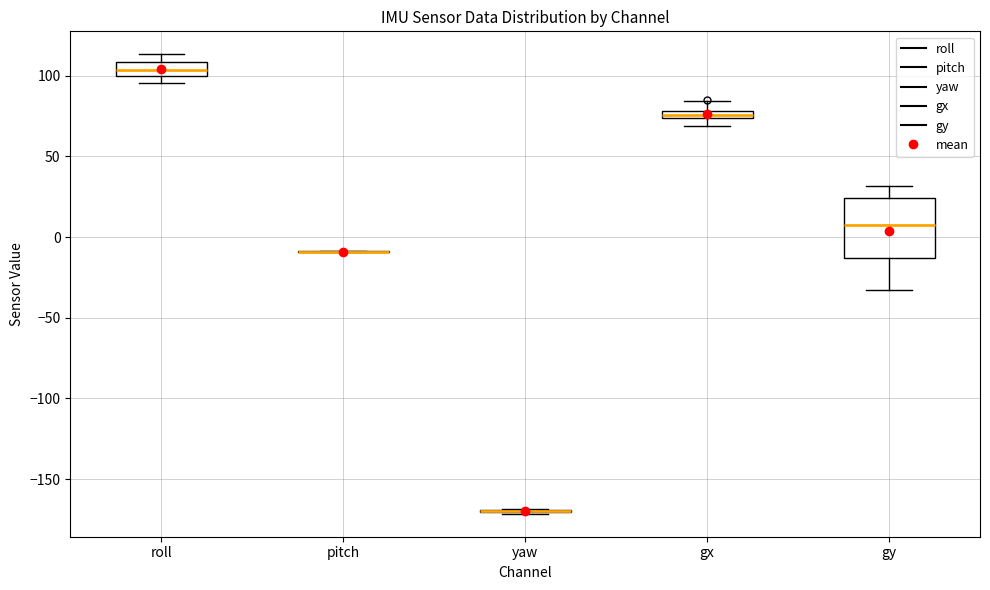

Where does the lower whisker of the box for gy end on the y-axis? The values are not printed on the chart, so give them approximately, as read against the axis.

-35